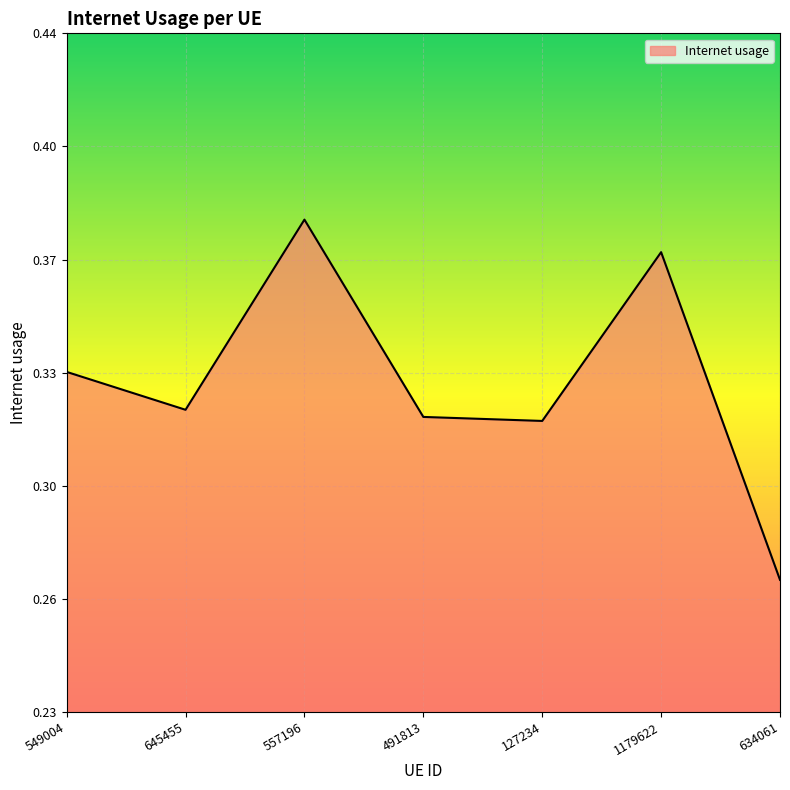

Does the chart display data point markers on the line(s)?

No